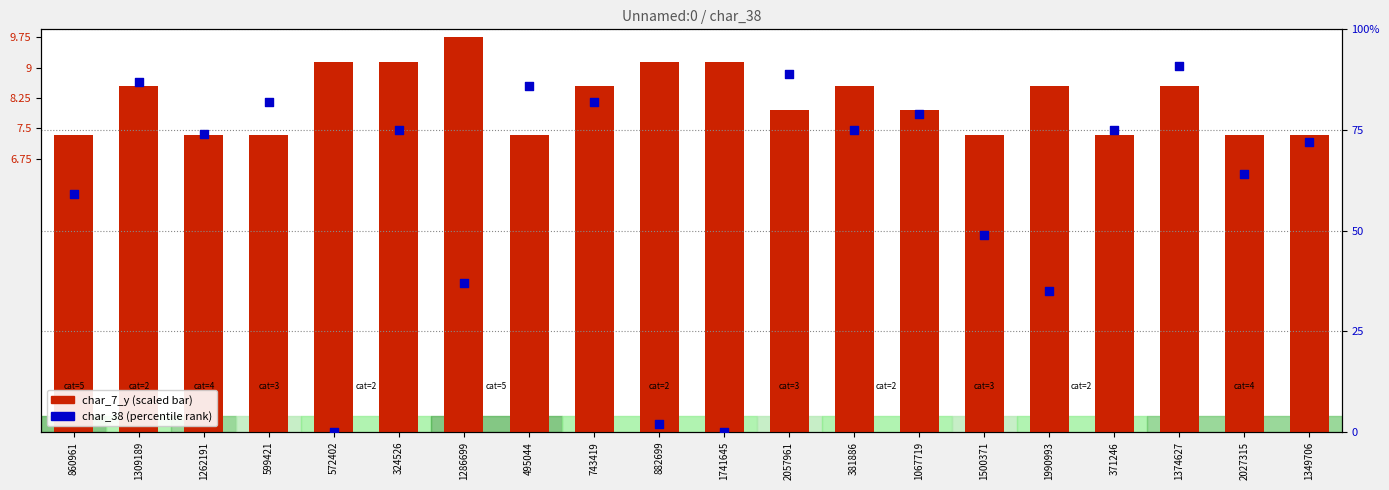

At how many categories does at least one series exceed 39?

15